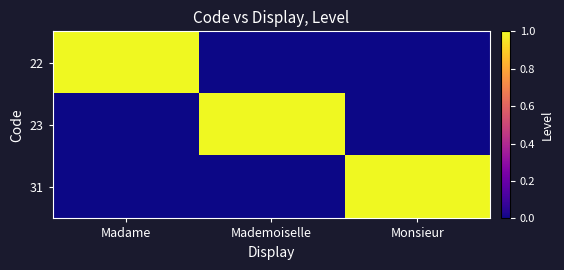

Reading left to right, transcribe all the data shown in this chart.

22: Madame=1	Mademoiselle=0	Monsieur=0
23: Madame=0	Mademoiselle=1	Monsieur=0
31: Madame=0	Mademoiselle=0	Monsieur=1